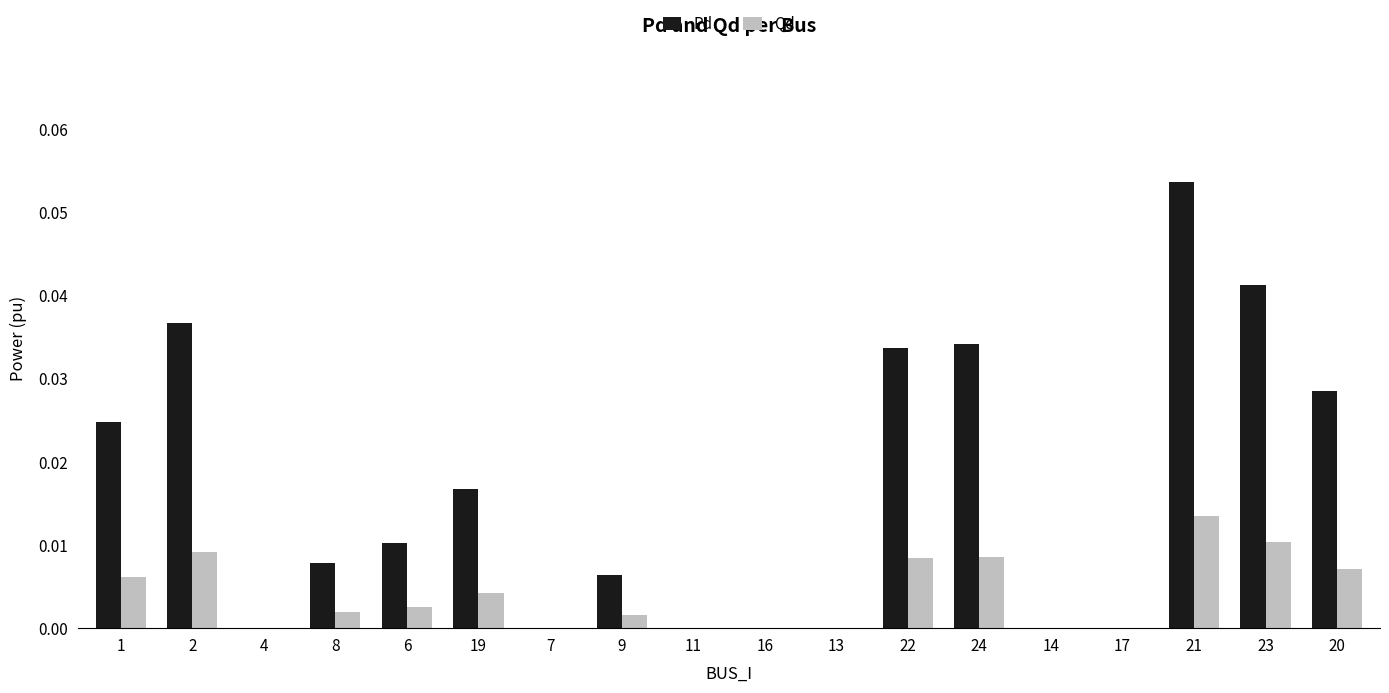

What are all the series names shown in the legend?

Pd, Qd